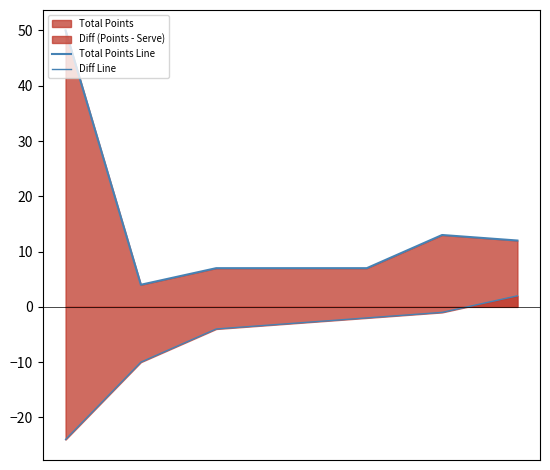

How many positive values does the Diff Line series have?

1